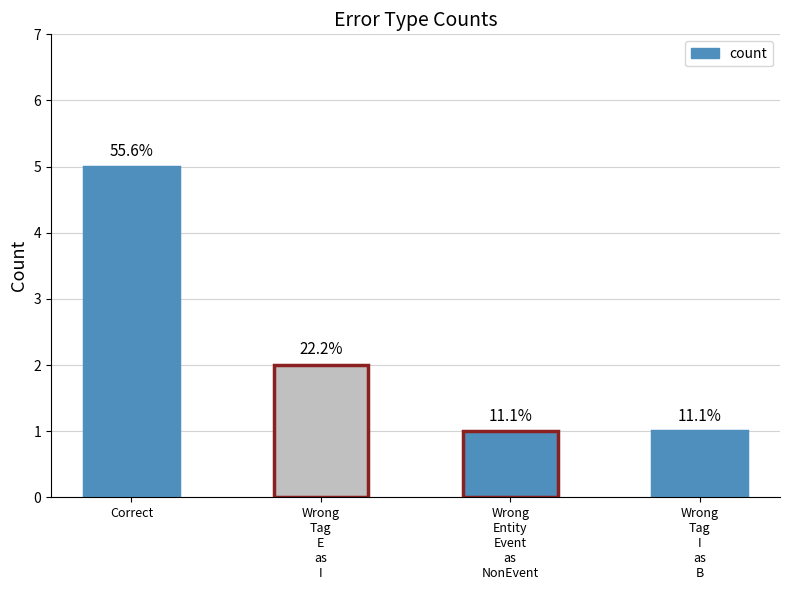

How many bars are there in total?

4